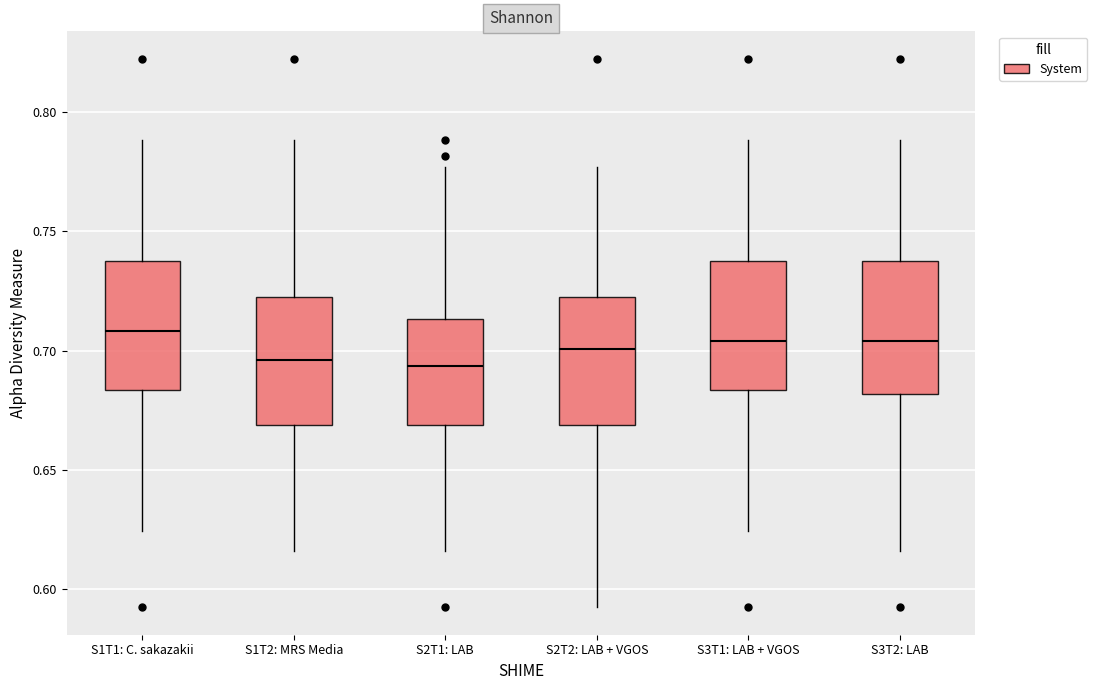

Reading left to right, transcribe this box plot: for each box, give where its median line is, the range the box spans, and where its two whiskers end, as read against the y-axis. The values are not printed on the chart, so give them approximately, as read against the axis.

S1T1: C. sakazakii: median 0.710, box 0.685 to 0.740, whiskers 0.625 to 0.790
S1T2: MRS Media: median 0.695, box 0.670 to 0.720, whiskers 0.615 to 0.790
S2T1: LAB: median 0.695, box 0.670 to 0.715, whiskers 0.615 to 0.775
S2T2: LAB + VGOS: median 0.700, box 0.670 to 0.720, whiskers 0.590 to 0.775
S3T1: LAB + VGOS: median 0.705, box 0.685 to 0.740, whiskers 0.625 to 0.790
S3T2: LAB: median 0.705, box 0.680 to 0.735, whiskers 0.615 to 0.790